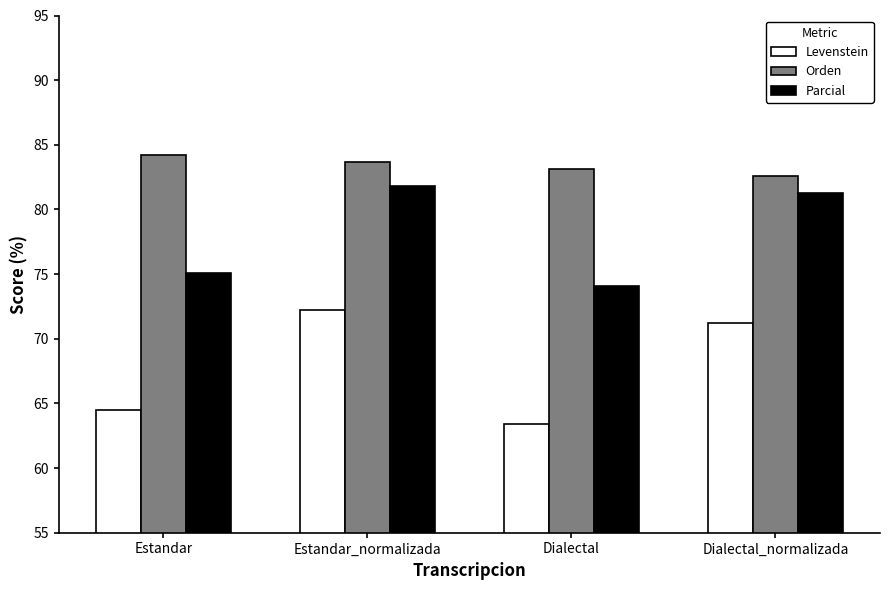

Which series has the largest total across all categories?

Orden